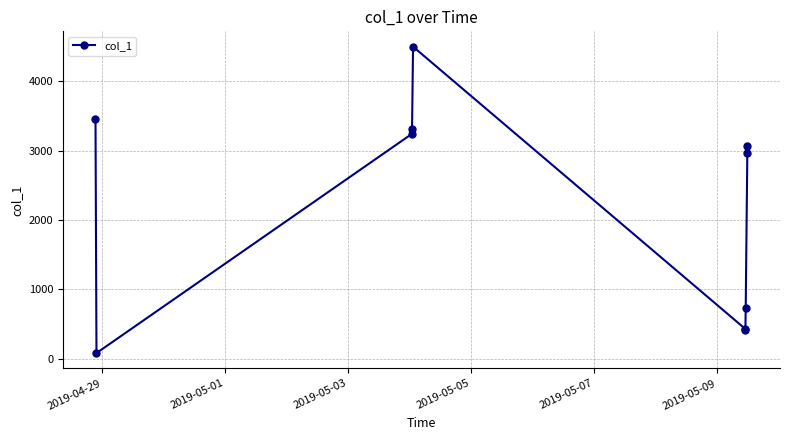

What is the greatest value displayed?

4499.8